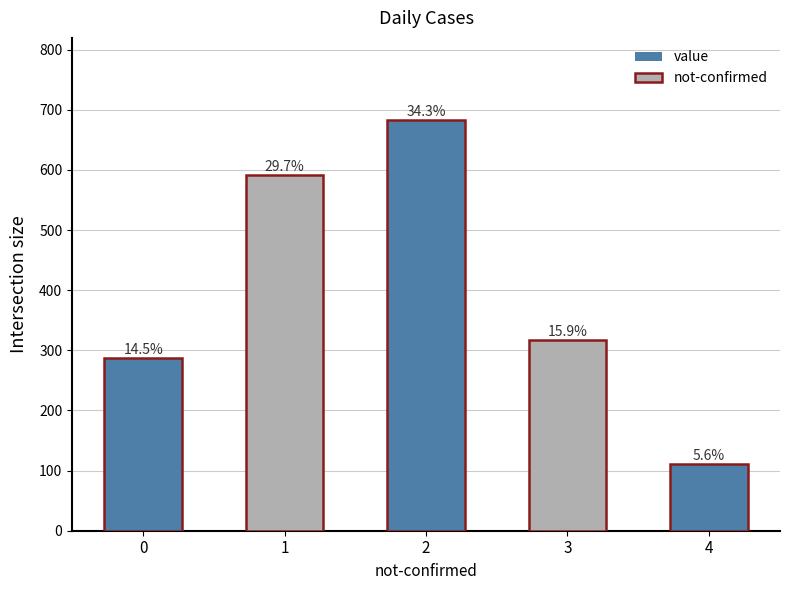

Between 2 and 3, which is larger?

2